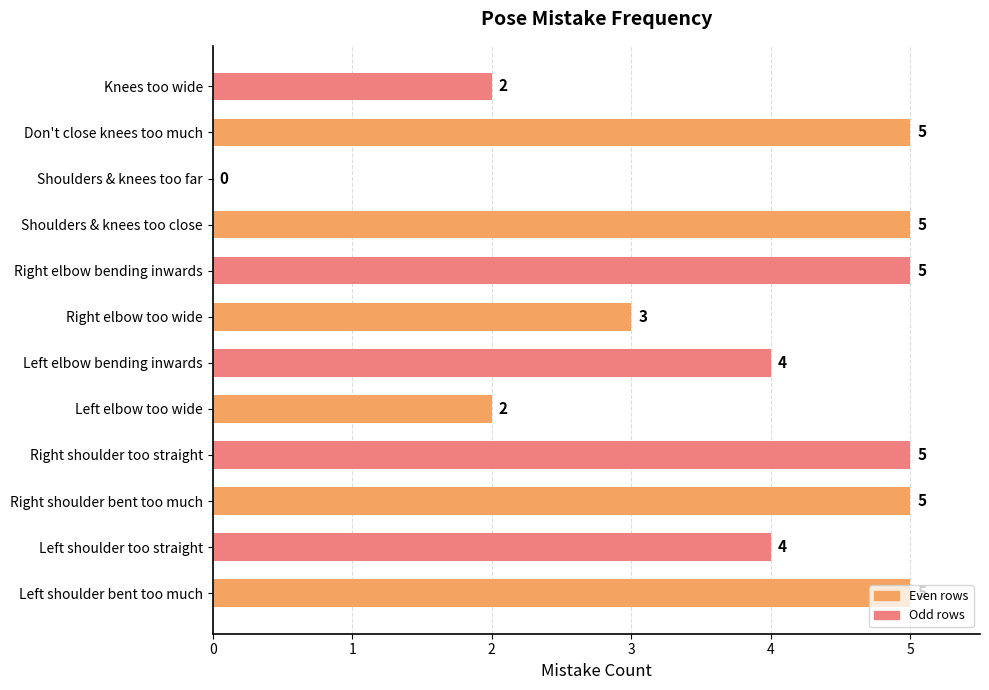

How many values are between 3 and 5?

9